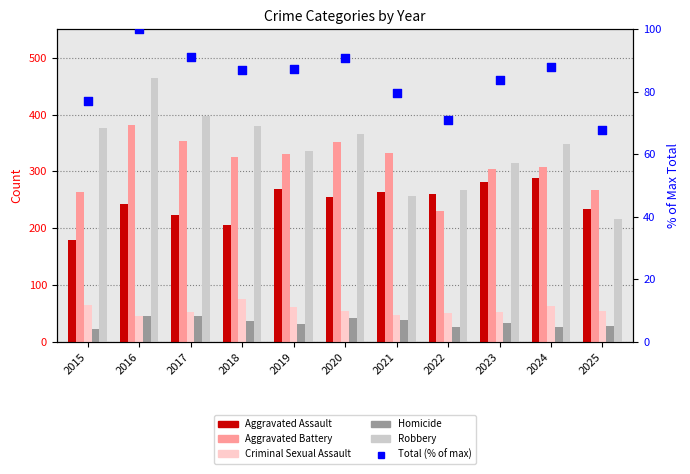

Which series contains the lowest Y value?

Homicide